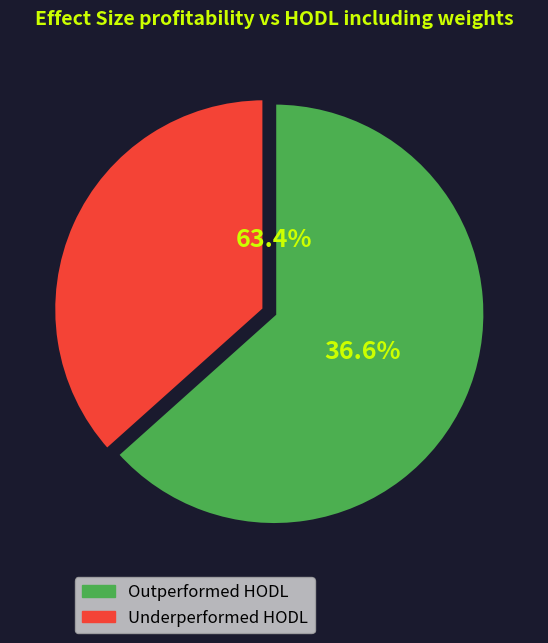

True or false: 0.08987335603367759 accounts for 1% of the total.

False